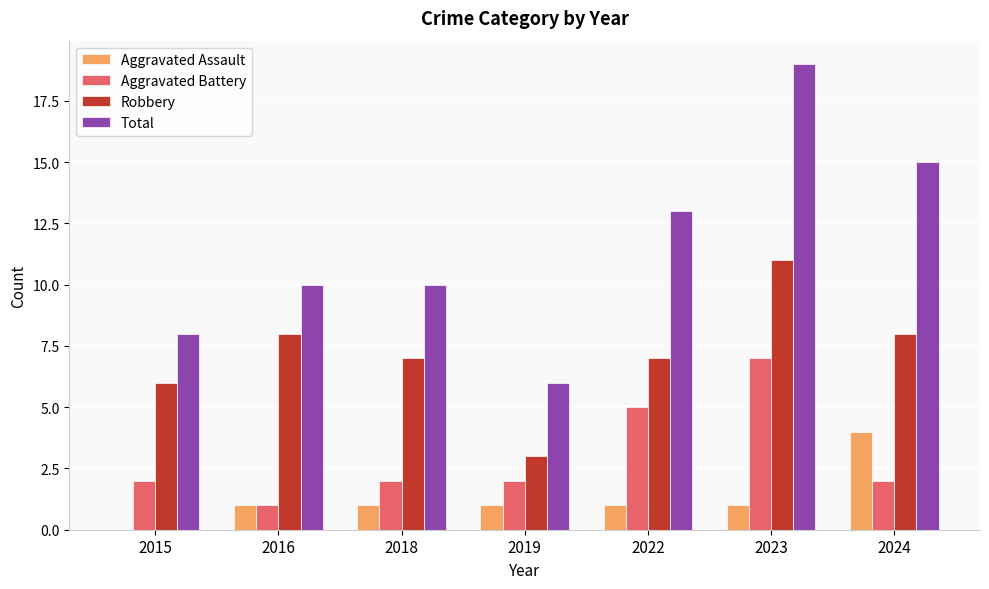

Reading right to left, list all the values displayed in this chart.

Aggravated Assault: 4	1	1	1	1	1	0
Aggravated Battery: 2	7	5	2	2	1	2
Robbery: 8	11	7	3	7	8	6
Total: 15	19	13	6	10	10	8